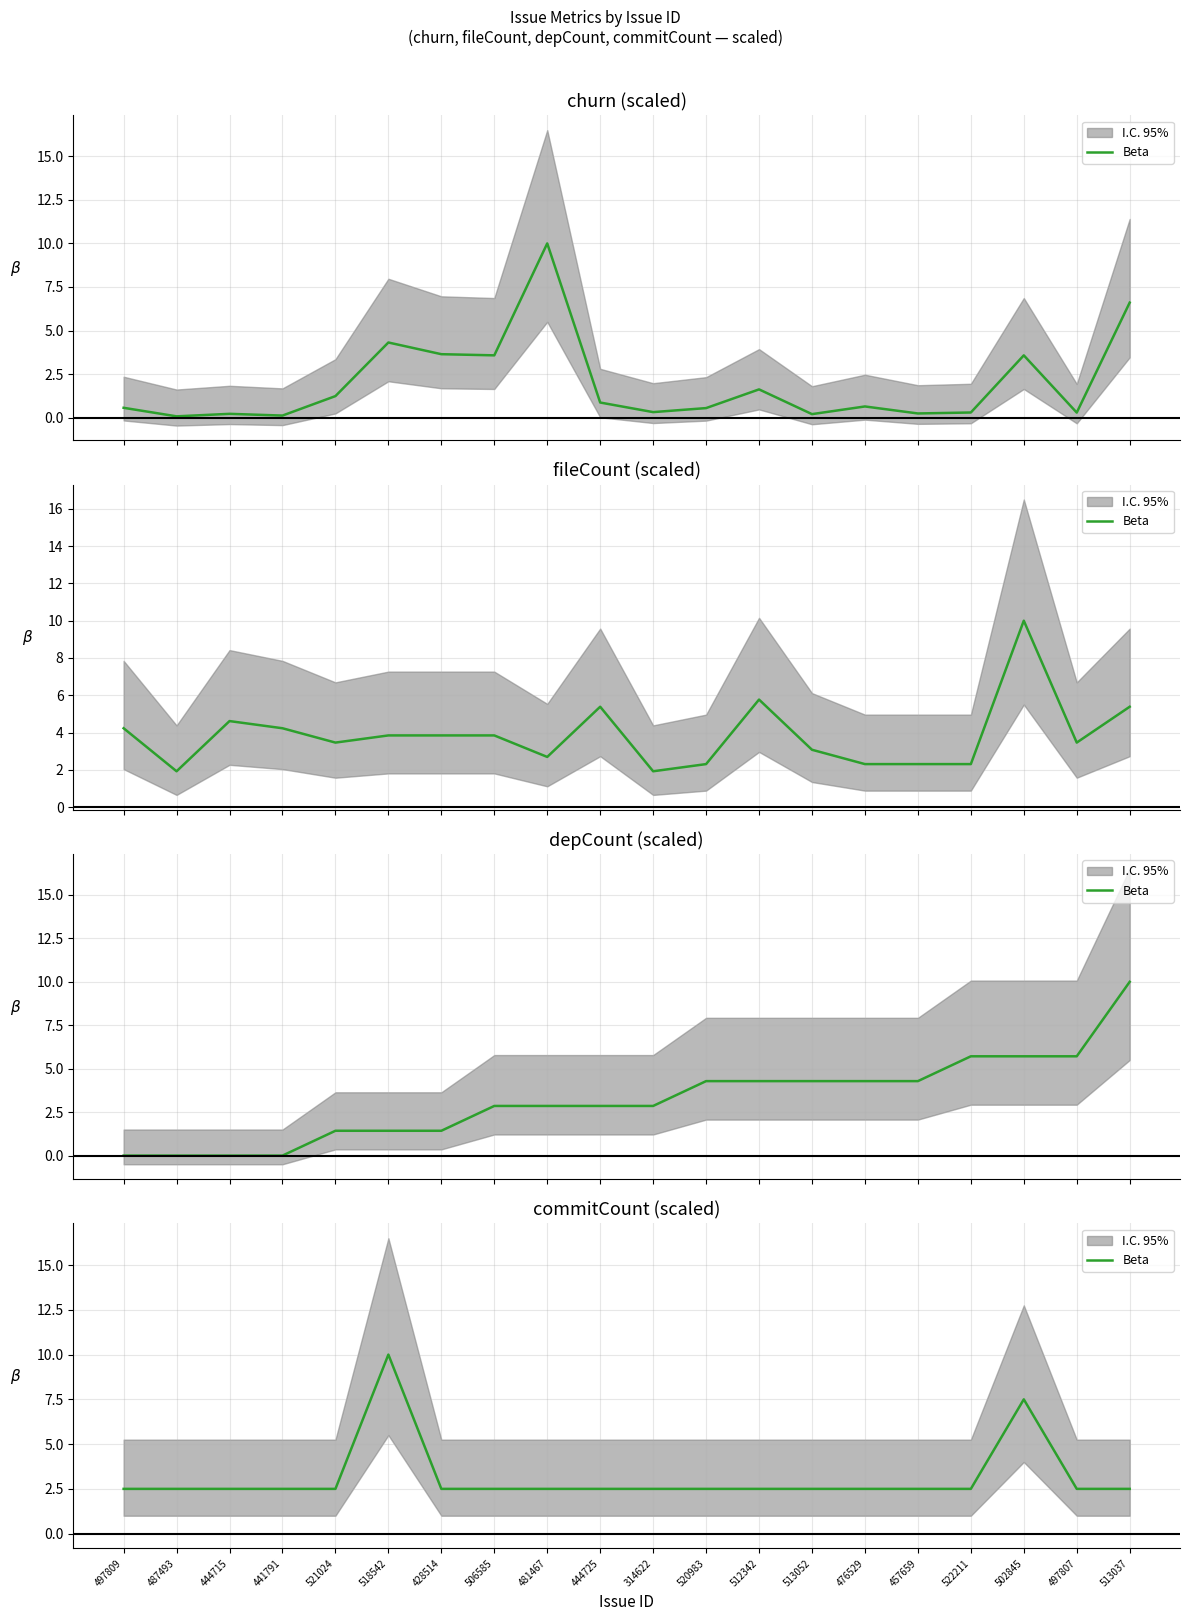

What is the difference between the maximum and minimum values?

7.5